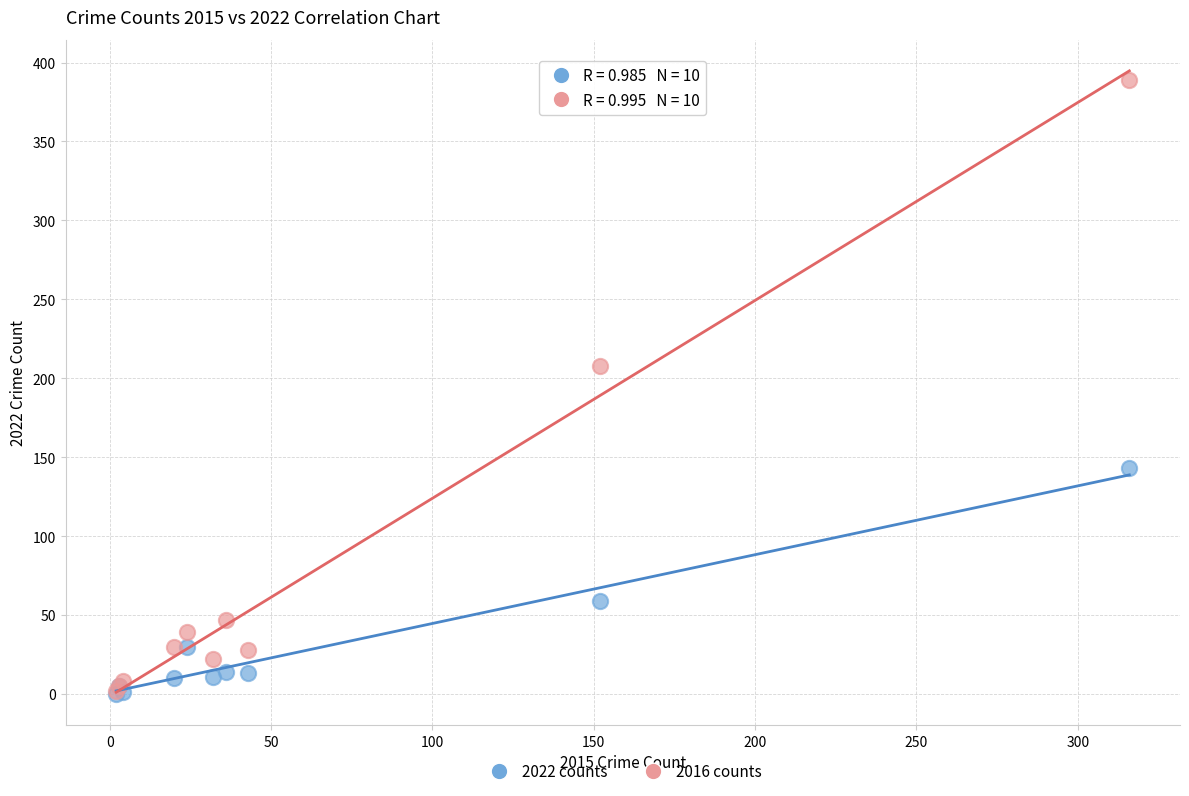

In the 2022 counts series, what Y value is closest to 71?

59